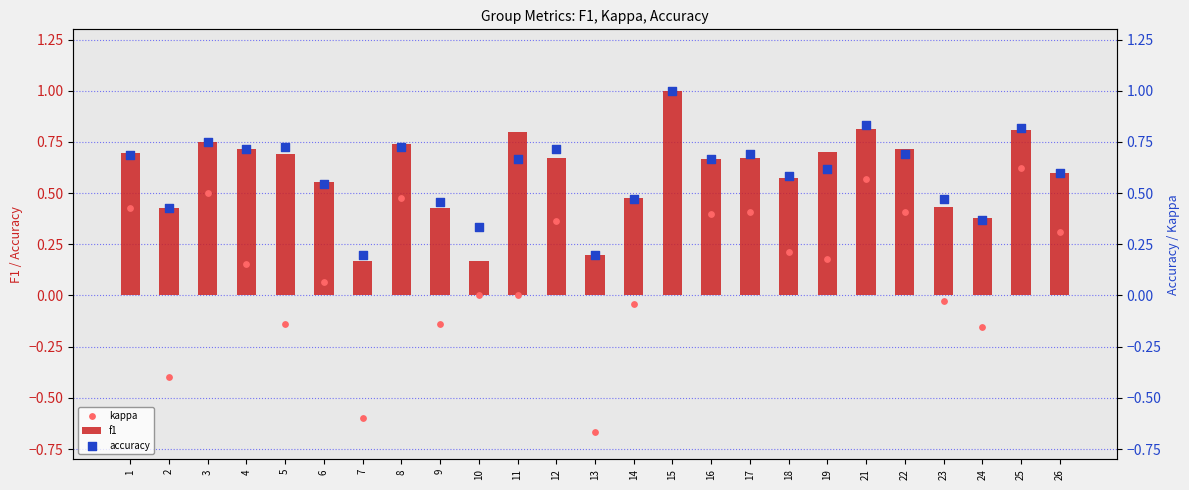

Which series reaches the maximum Y coordinate?

f1